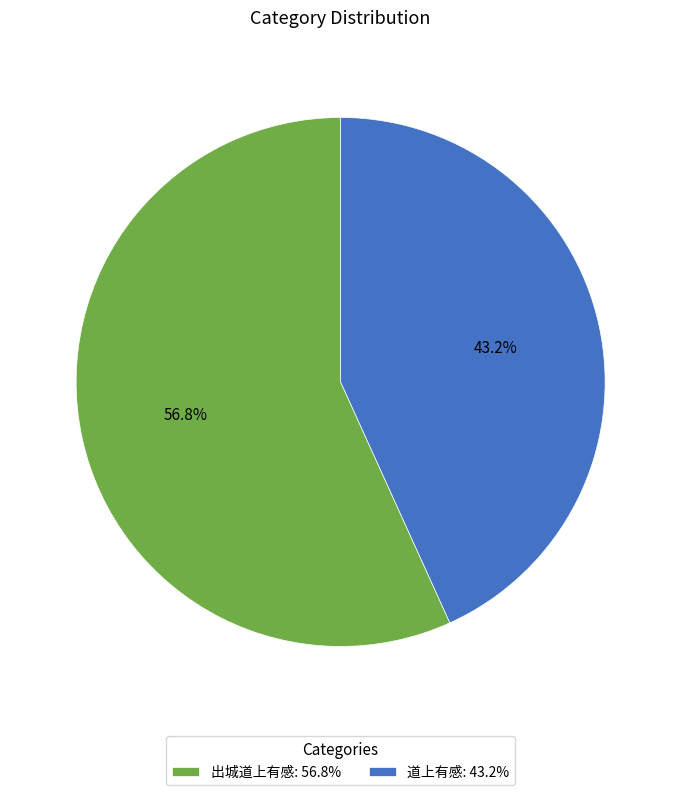

How many segments does this pie chart have?

2